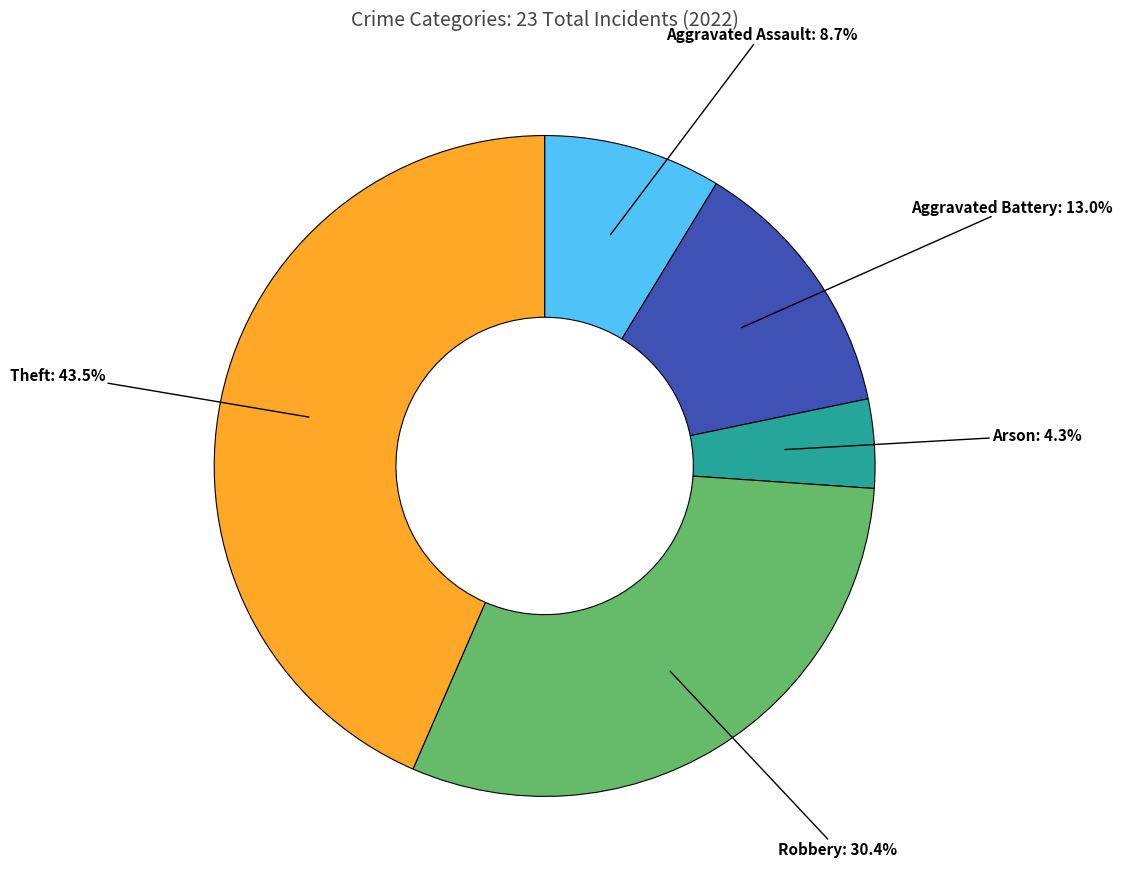

Is there a majority slice in this chart?

No